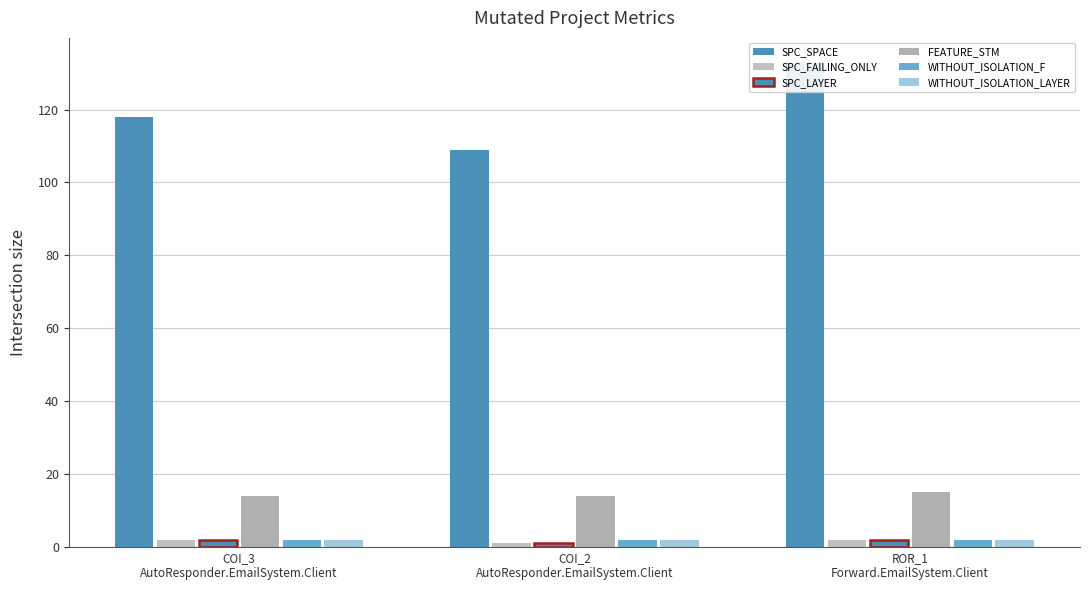

Which has a higher value, COI_2
AutoResponder.EmailSystem.Client or ROR_1
Forward.EmailSystem.Client?

ROR_1
Forward.EmailSystem.Client